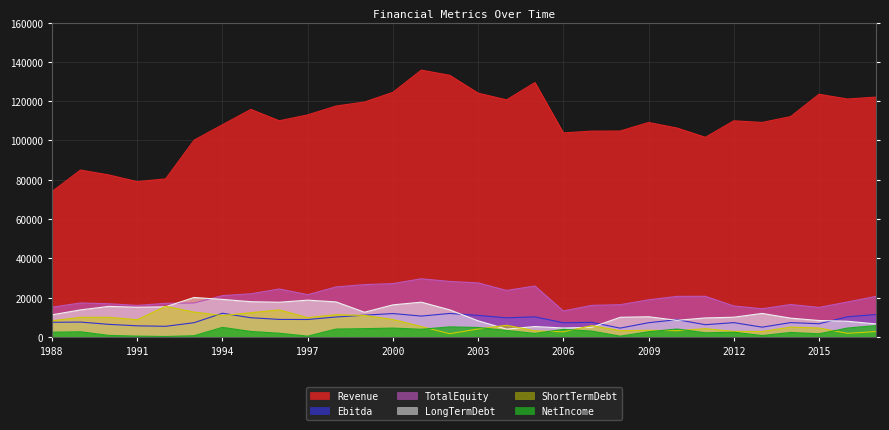

What is the difference between the highest and lowest values at 1997?

112648